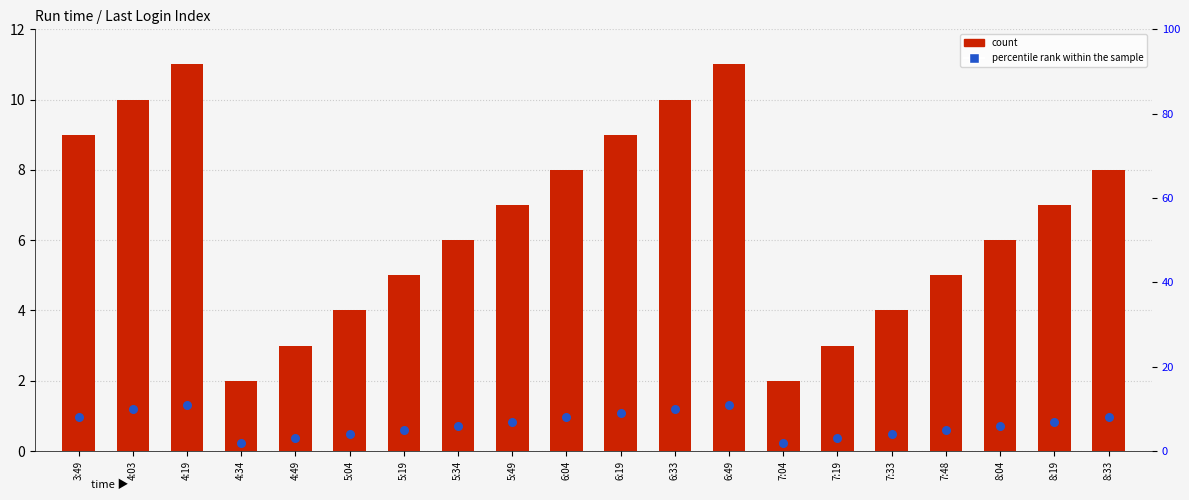

At which category is the sum across all series the highest?

4:19